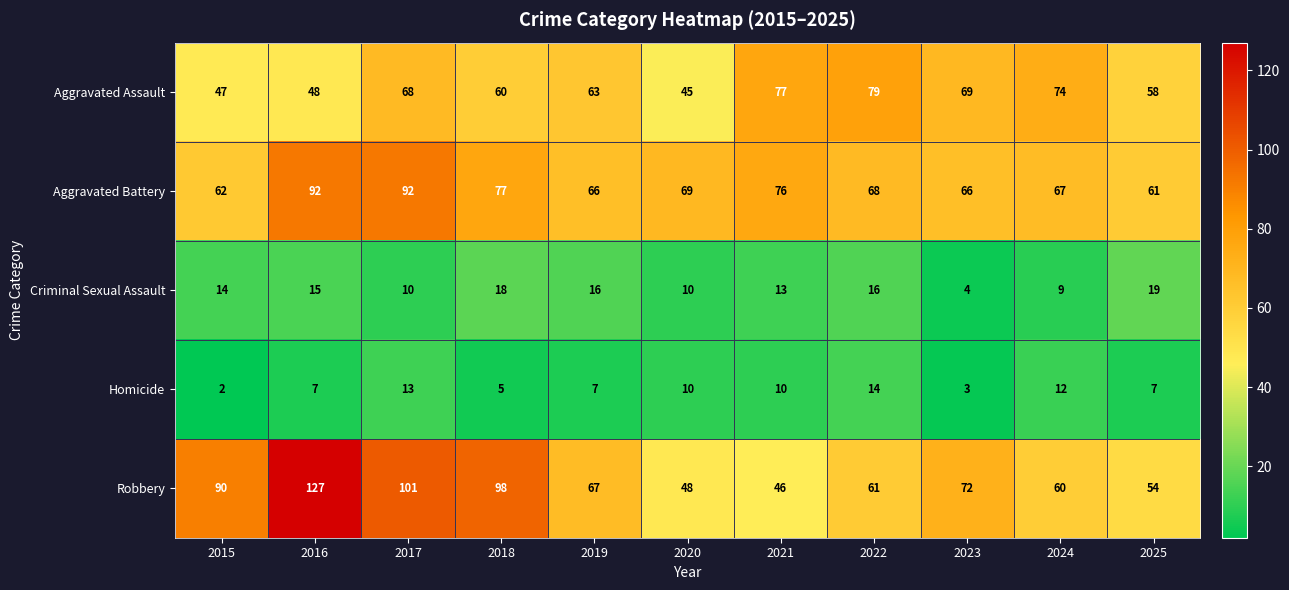

Rank the series at 2016 from highest to lowest value.

Robbery, Aggravated Battery, Aggravated Assault, Criminal Sexual Assault, Homicide